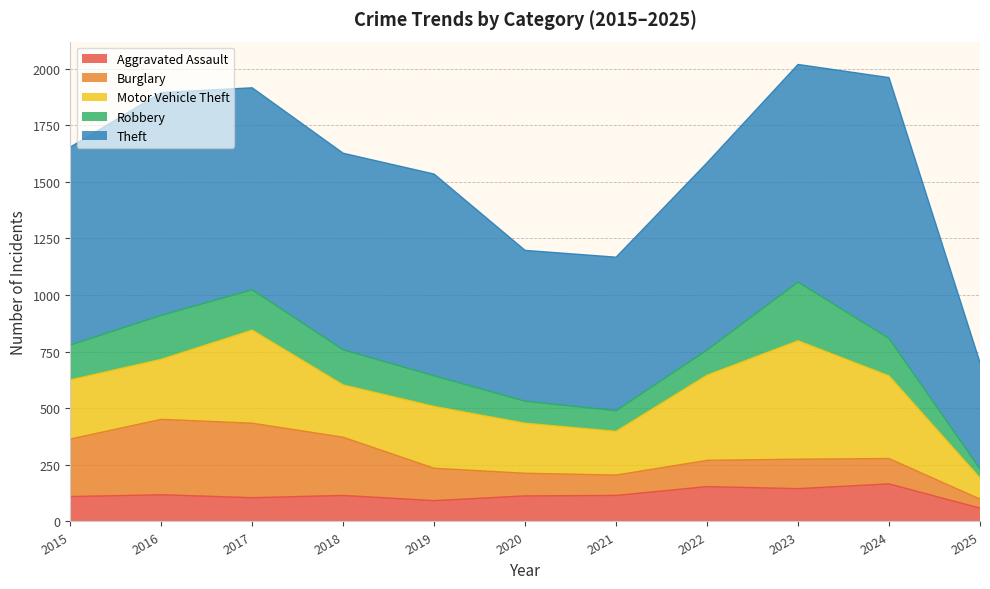

What is the value of the Theft point at the 2nd from the left?

984